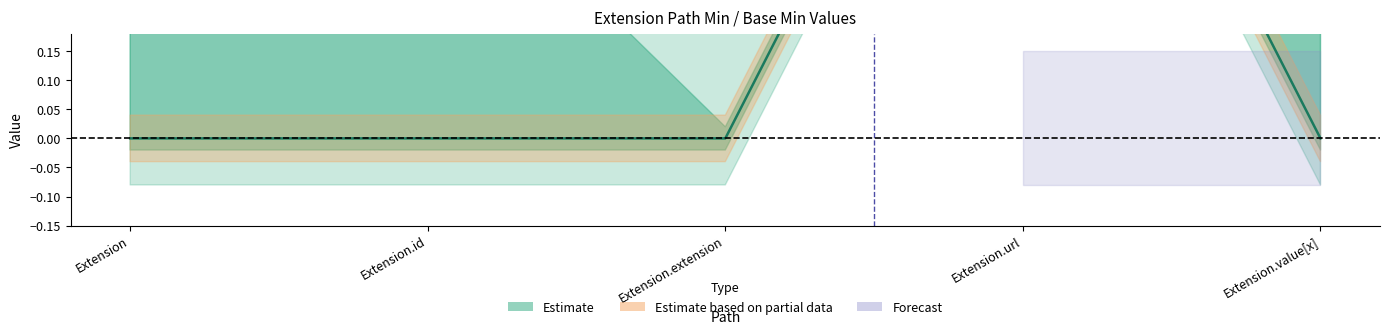

How many interior local peaks (higher than both neighbors) does the data have?

1